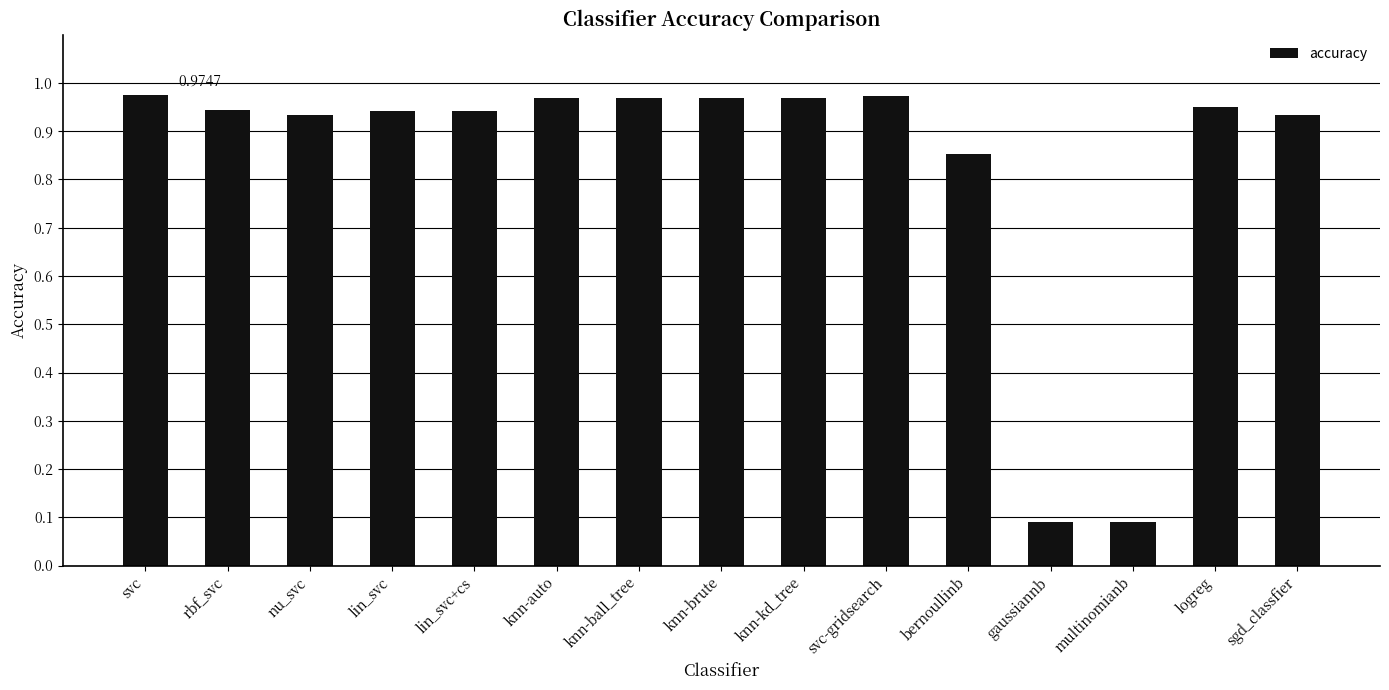

What is the label of the 9th bar from the right?

knn-ball_tree